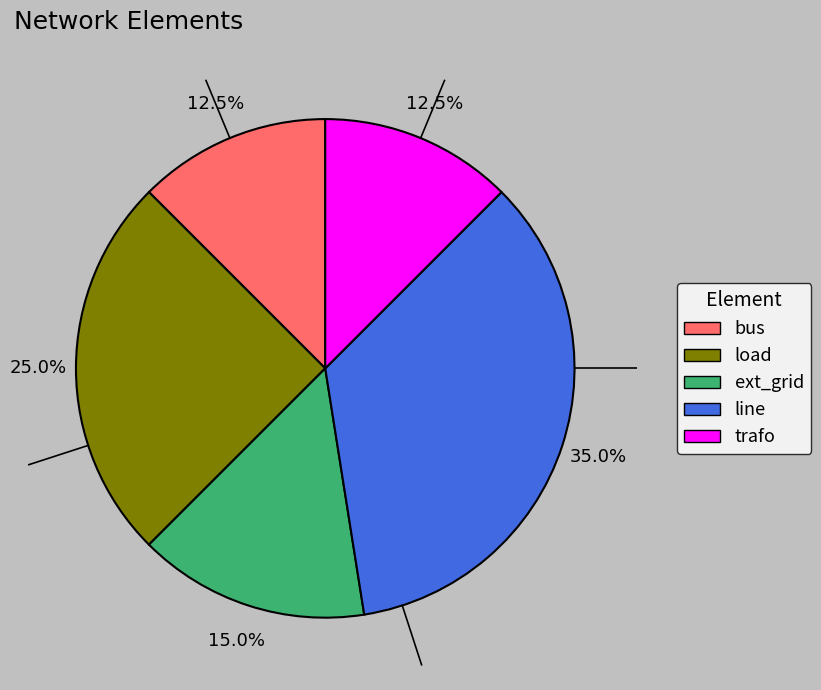

What is the largest slice in the pie chart?

line